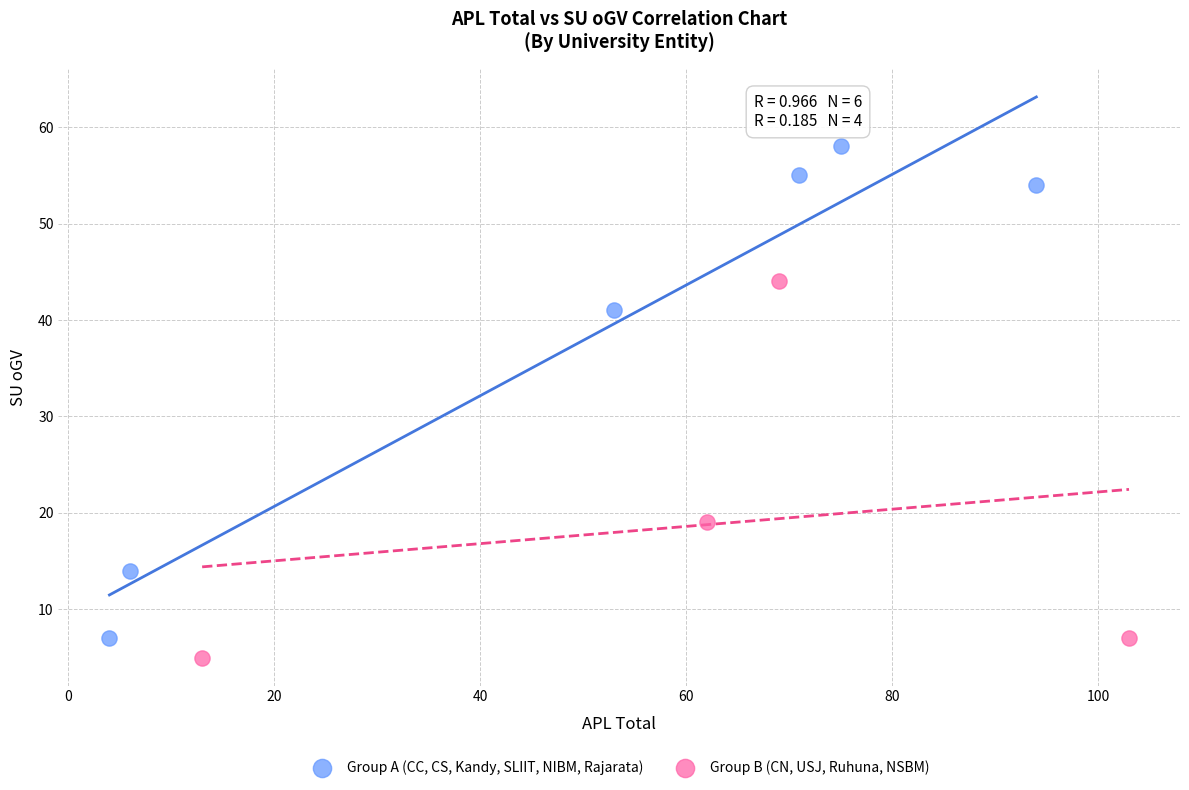

Which series contains the lowest Y value?

Group B (CN, USJ, Ruhuna, NSBM)